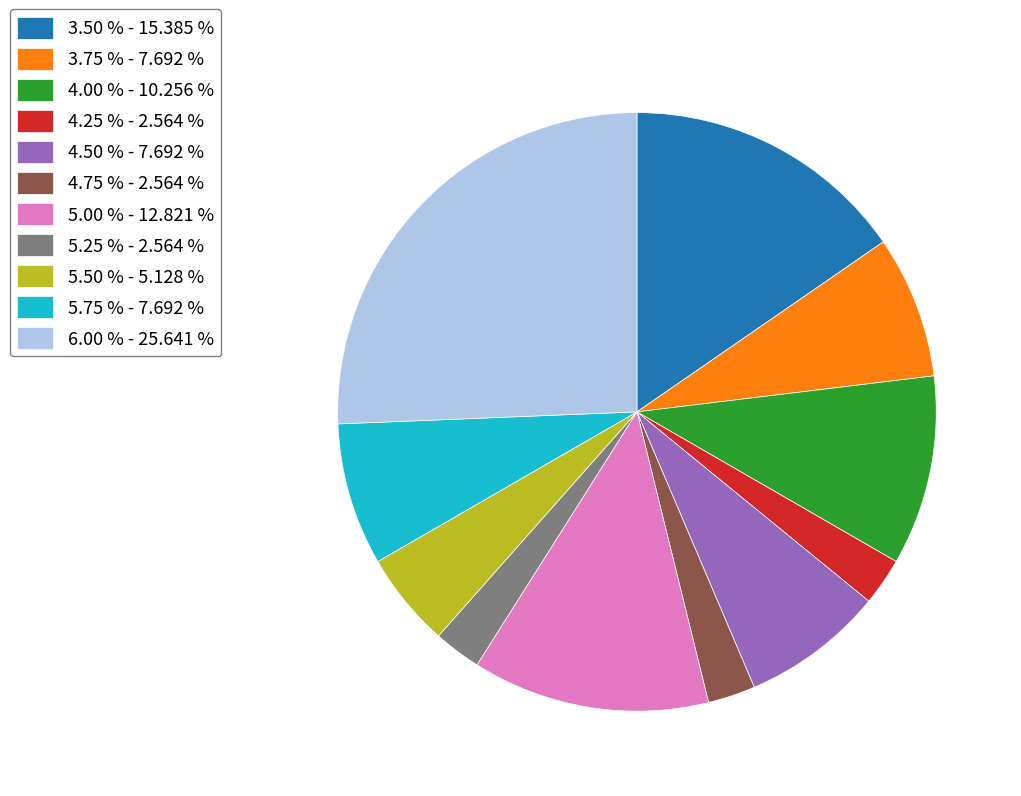

Does any single category account for the majority?

No